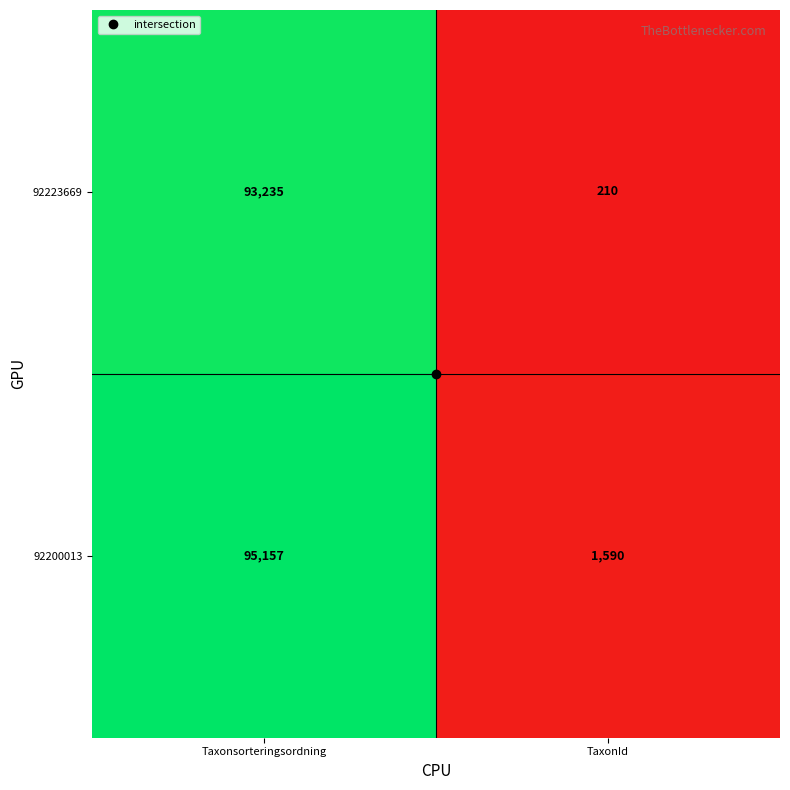

Is it true that 92223669 equals 210 at TaxonId?

True